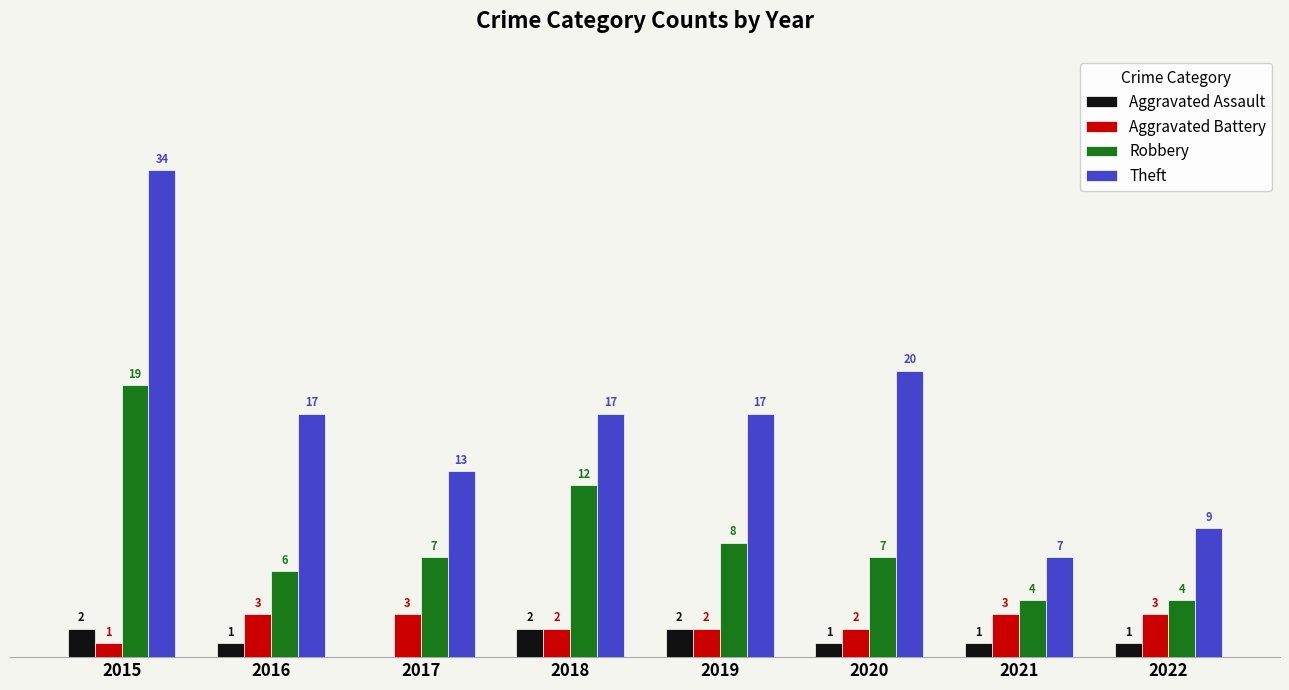

Is the value of Theft at 2021 greater than the value of Aggravated Assault at 2019?

Yes